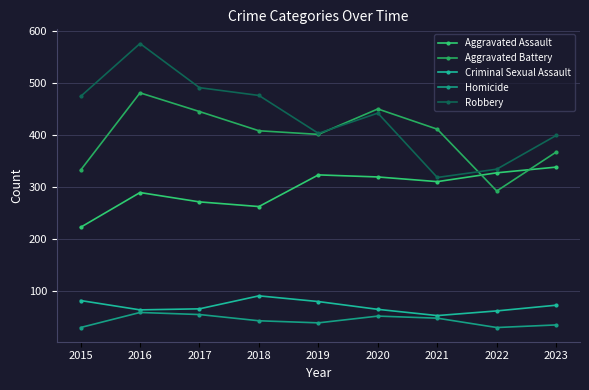

Which series has the largest total across all categories?

Robbery